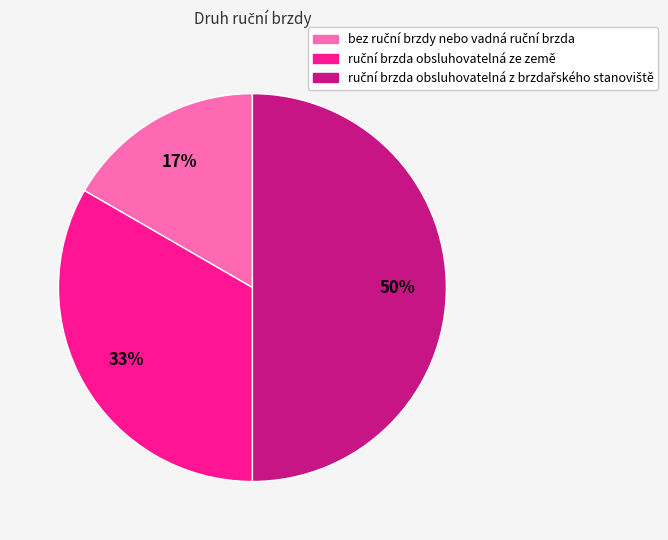

To the nearest percent, what is the difference between the largest and smallest slice percentages?

33%